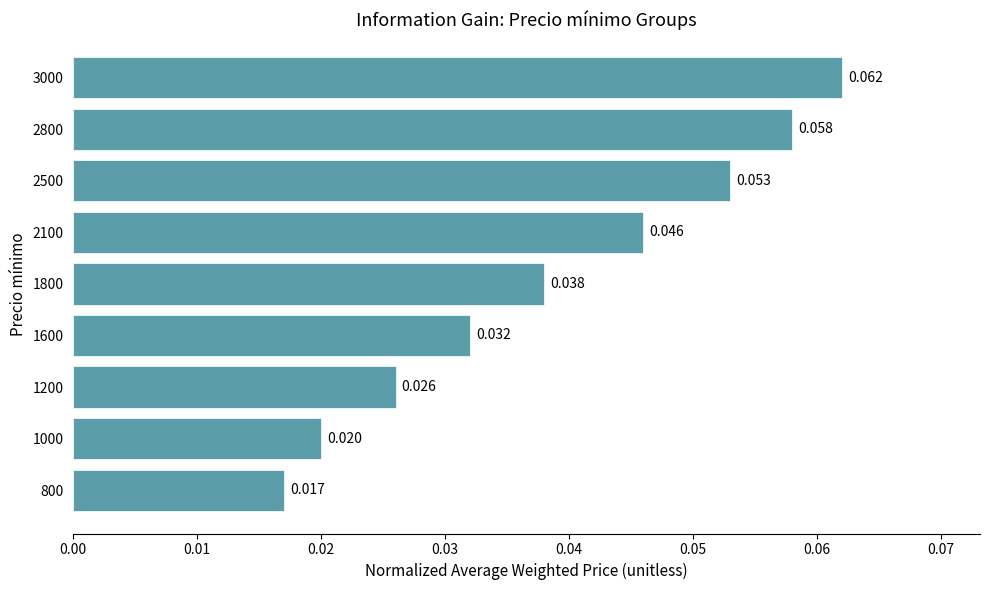

Are the bars horizontal?

Yes